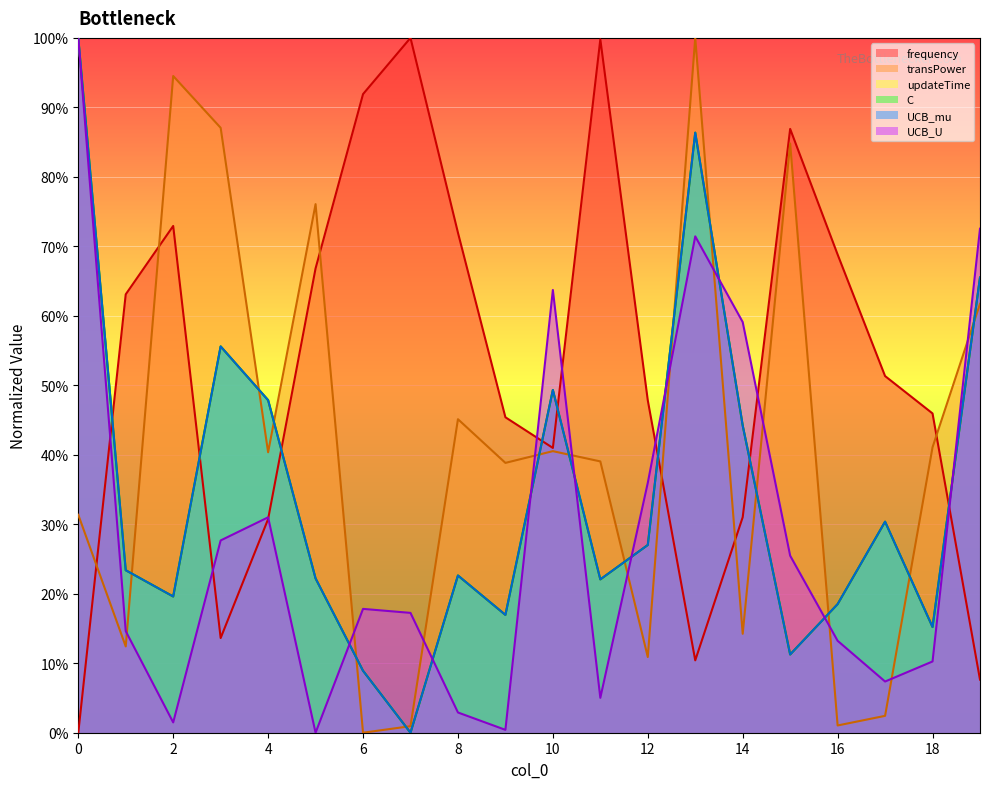

What is the total value across all series at 19?

3.4